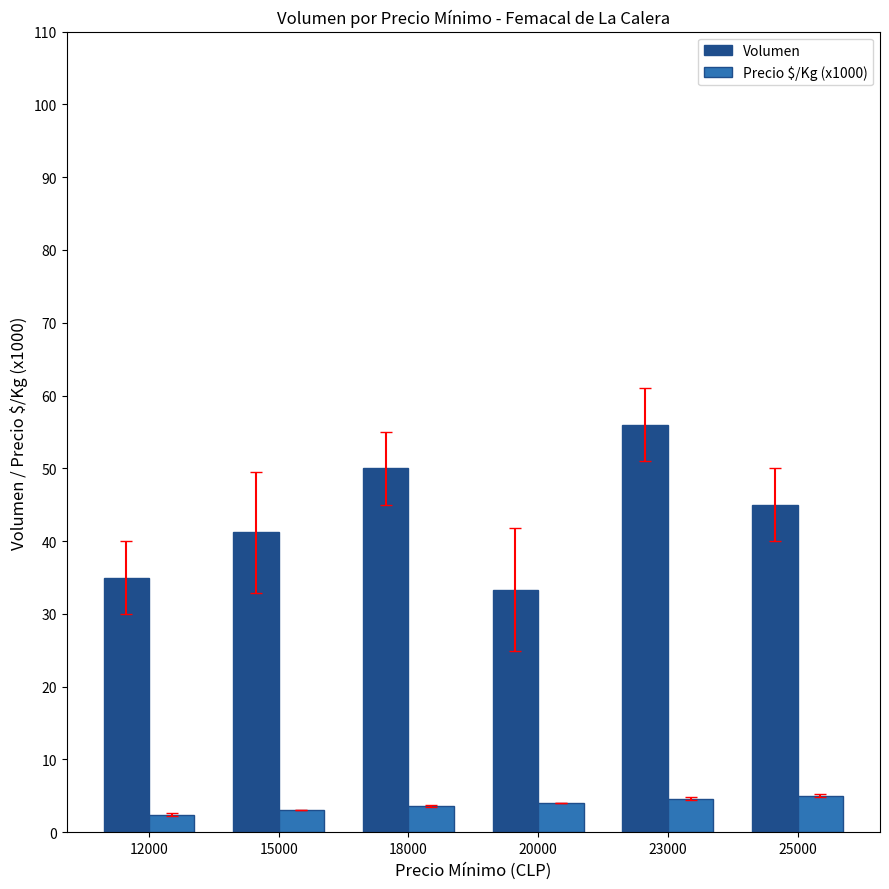

The Volumen series shows 60.6 at 12000. True or false?

False